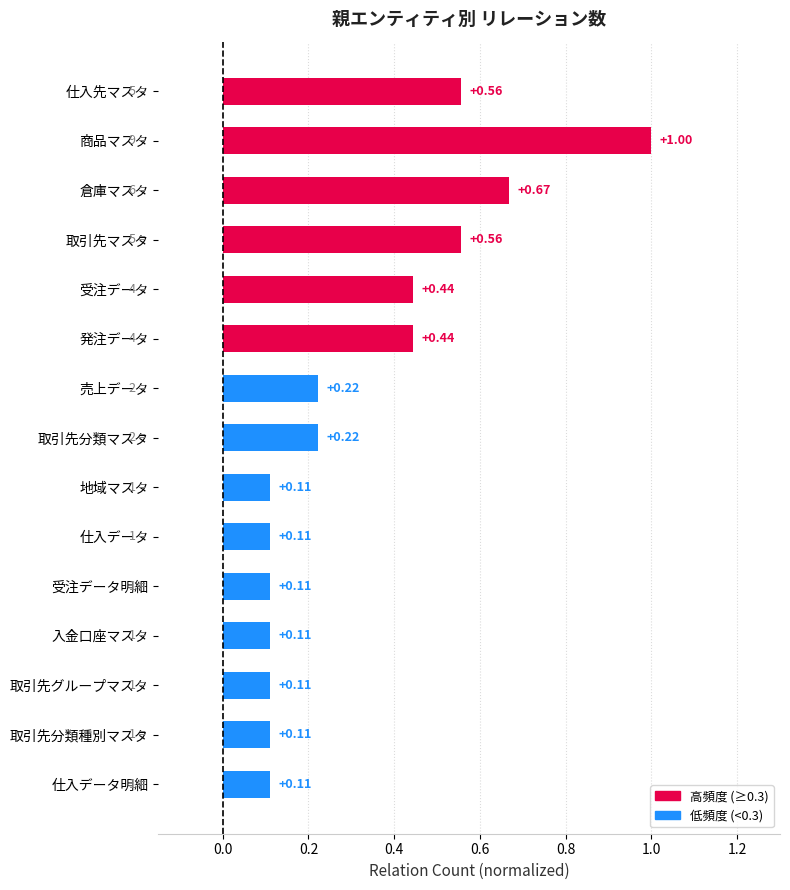

What is the sum of all values?

4.9